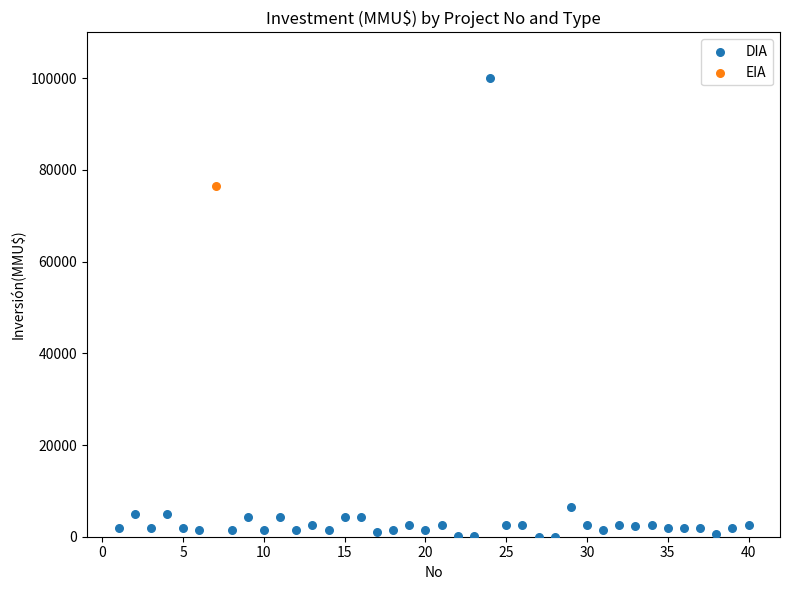

What are all the series names shown in the legend?

DIA, EIA